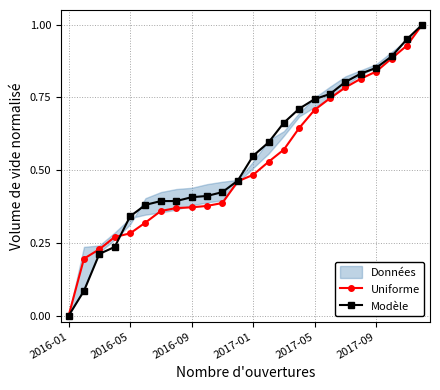

What is the maximum value for Modèle?

1.0